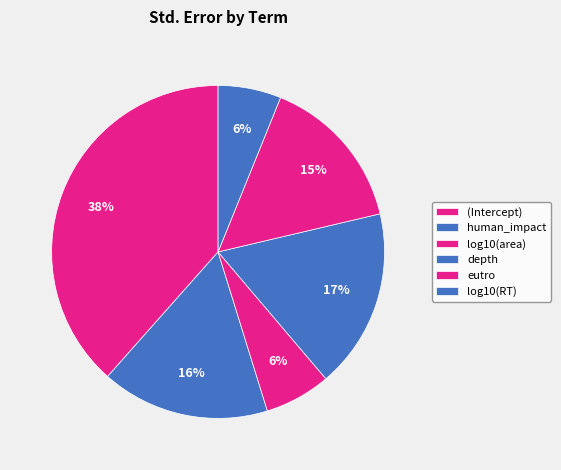

How many slices are in this pie chart?

6